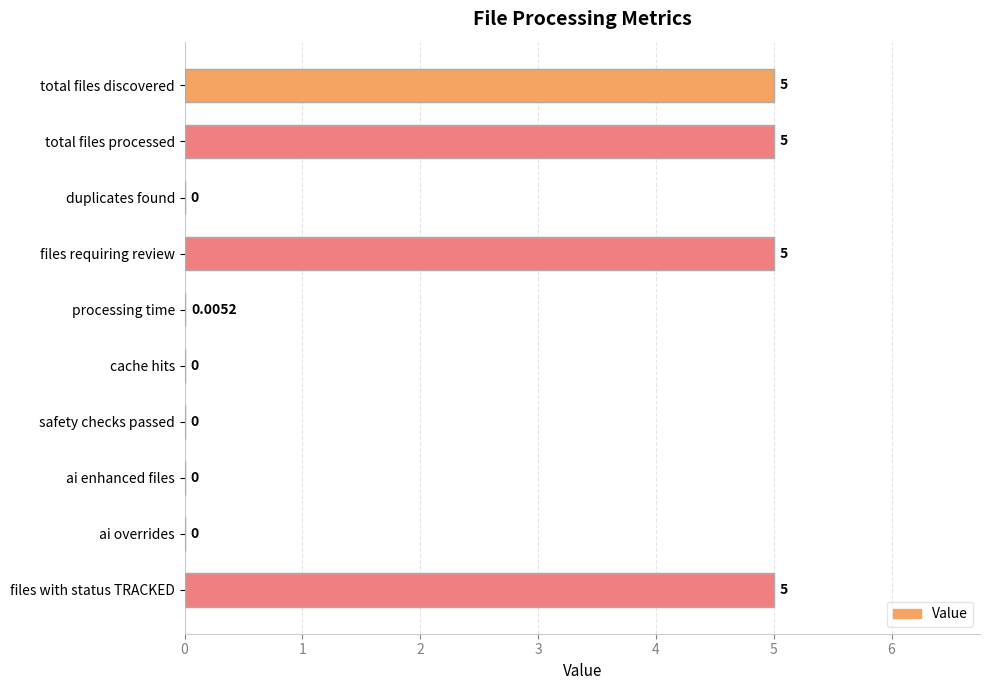

At which label is the value closest to 2?

processing time